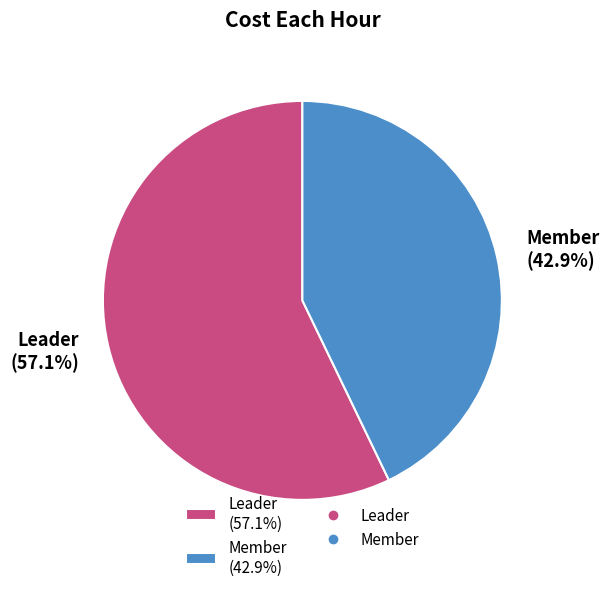

Count the number of slices in the pie.

2